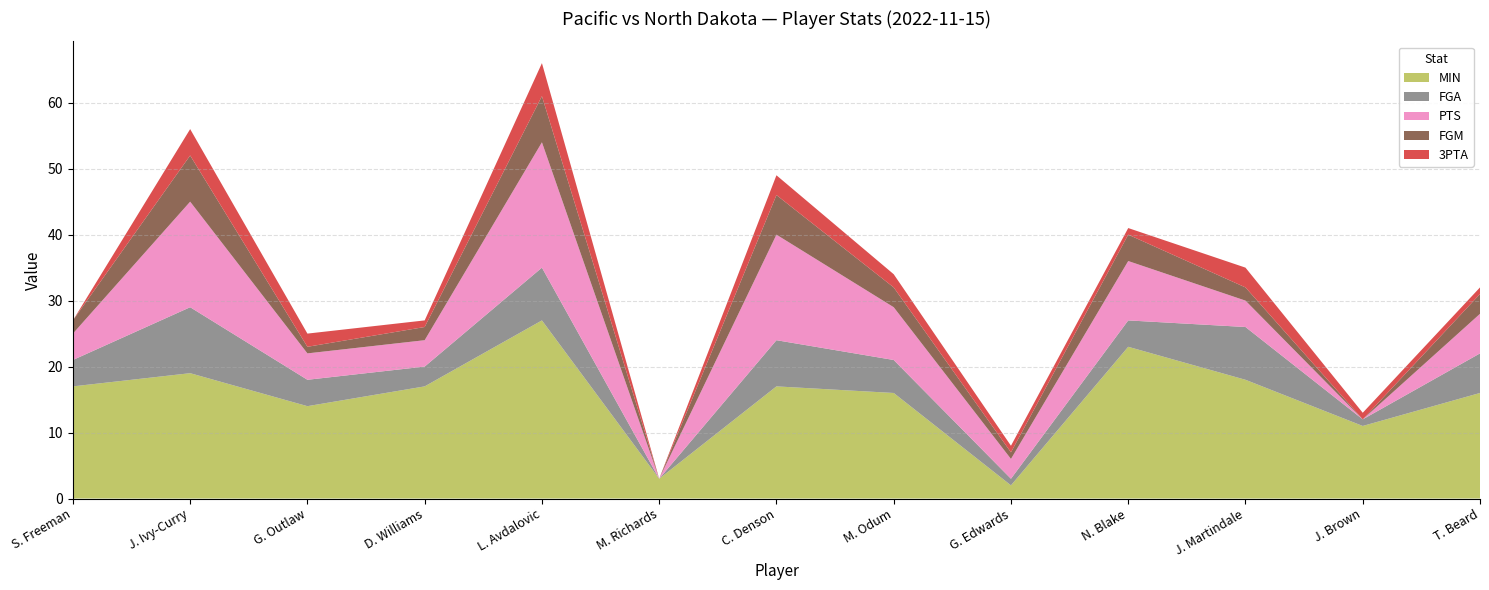

Reading left to right, list all the values displayed in this chart.

MIN: 17	19	14	17	27	3	17	16	2	23	18	11	16
FGA: 4	10	4	3	8	0	7	5	1	4	8	1	6
PTS: 4	16	4	4	19	0	16	8	3	9	4	0	6
FGM: 2	7	1	2	7	0	6	3	1	4	2	0	3
3PTA: 0	4	2	1	5	0	3	2	1	1	3	1	1